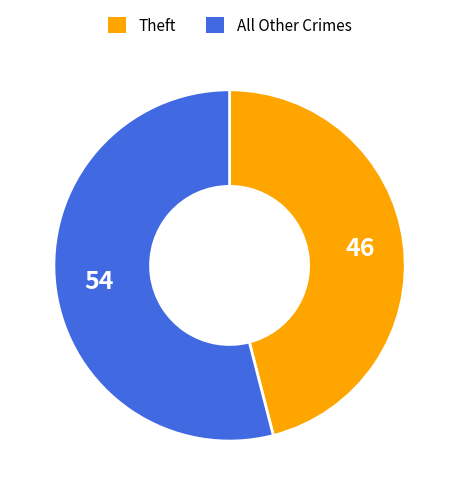

Which category has the smallest portion of the pie?

Theft